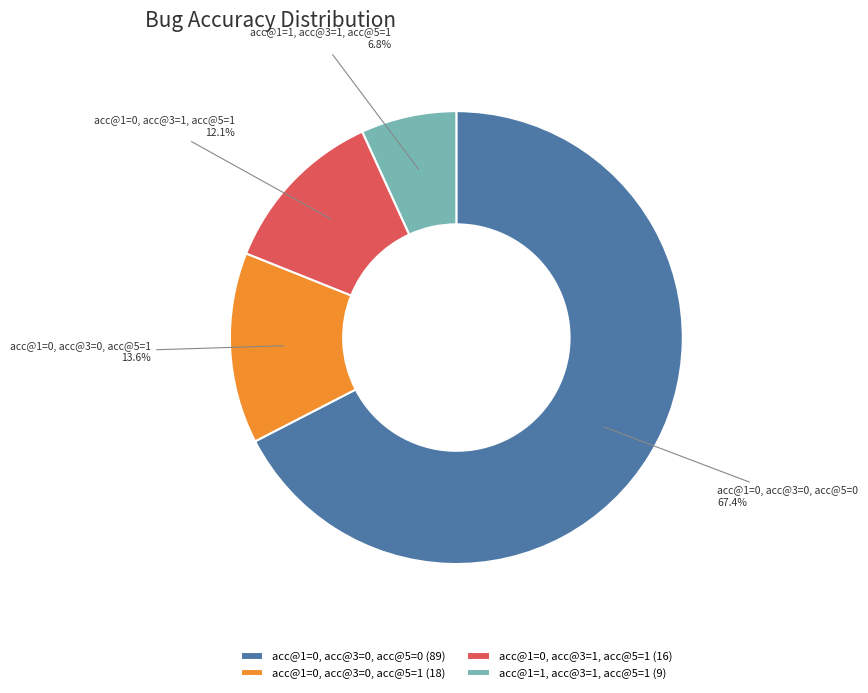

How many slices are in this pie chart?

4